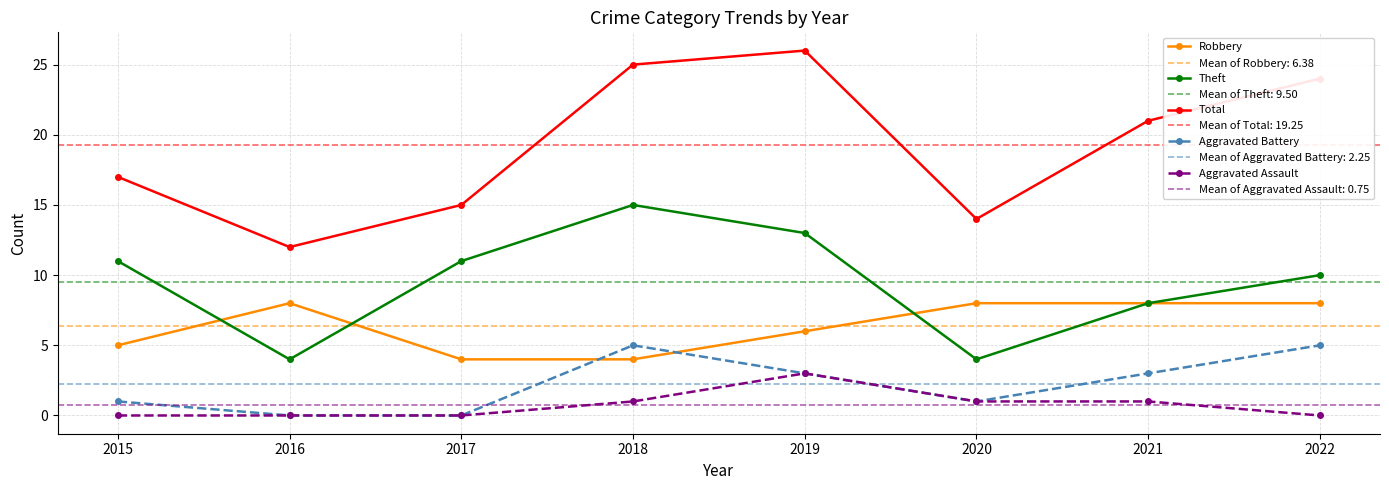

What is the sum of the Aggravated Assault values at 2019 and 2022?

3